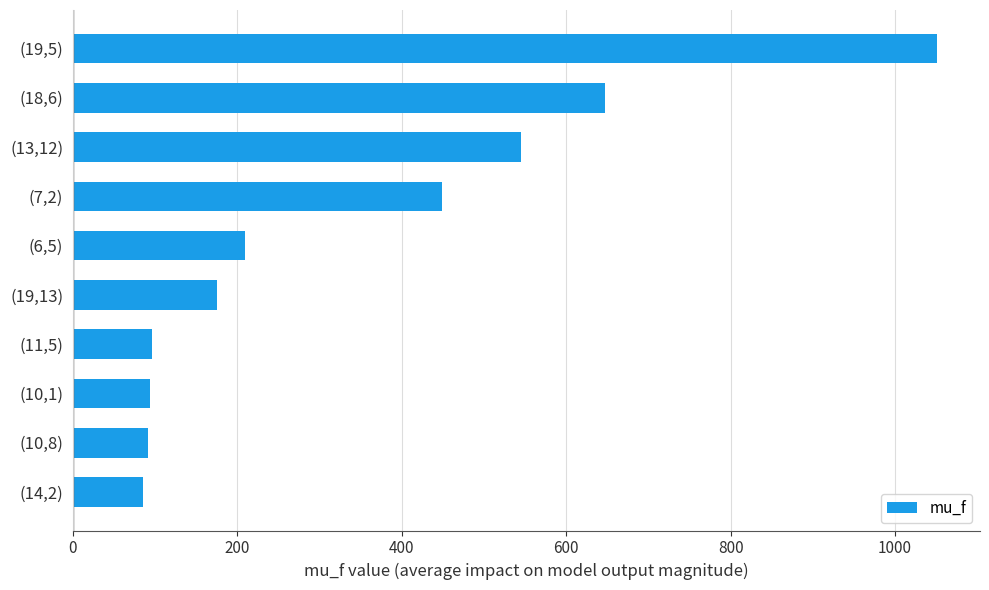

How many categories are shown in the chart?

10